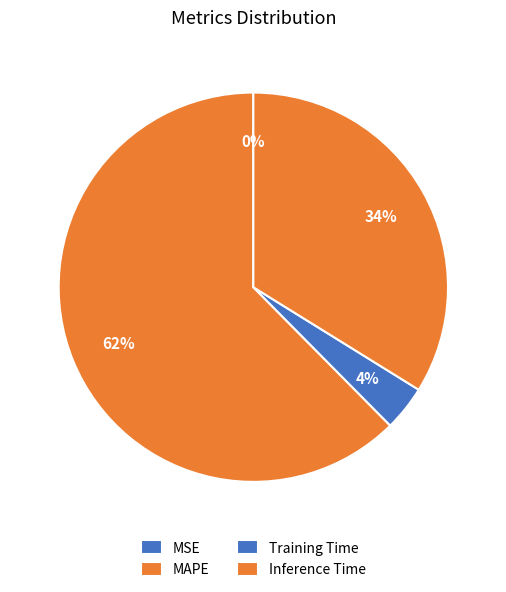

How much of the chart is everything except MSE?

100.0%